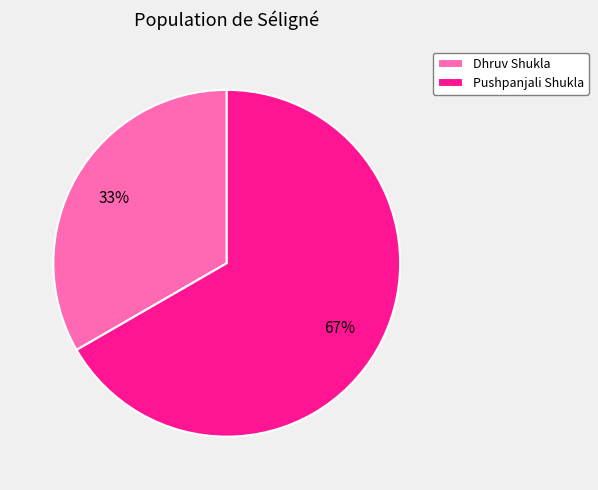

Is it true that Pushpanjali Shukla is 75% of the pie?

False